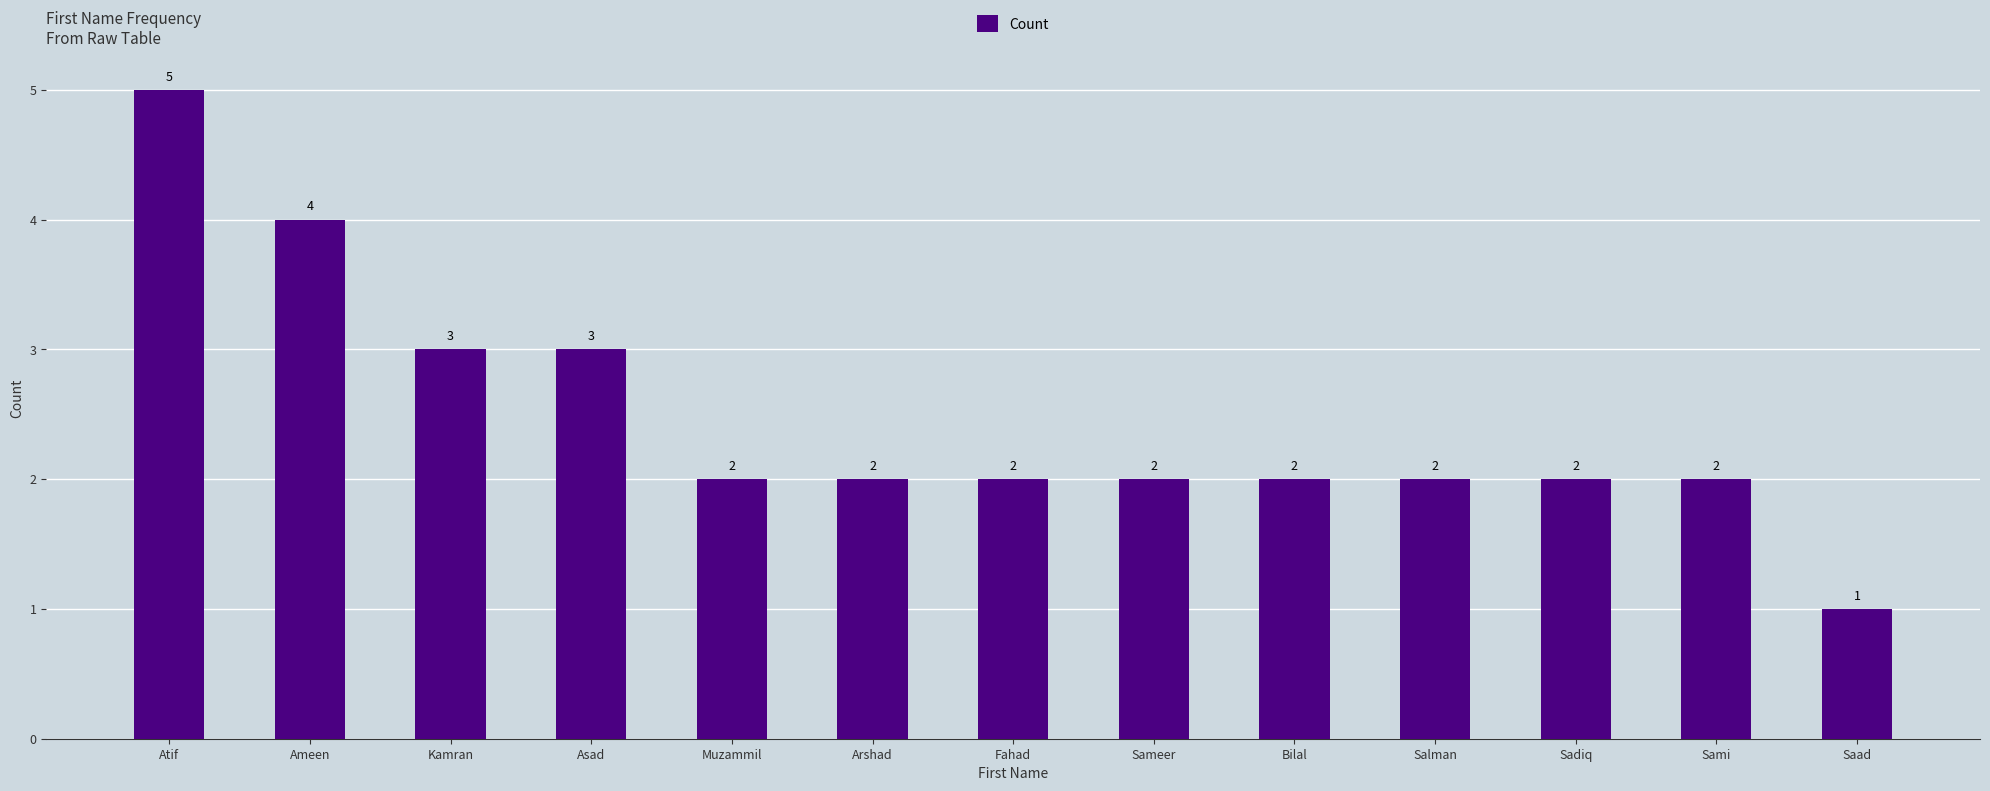

Does the chart contain any negative values?

No